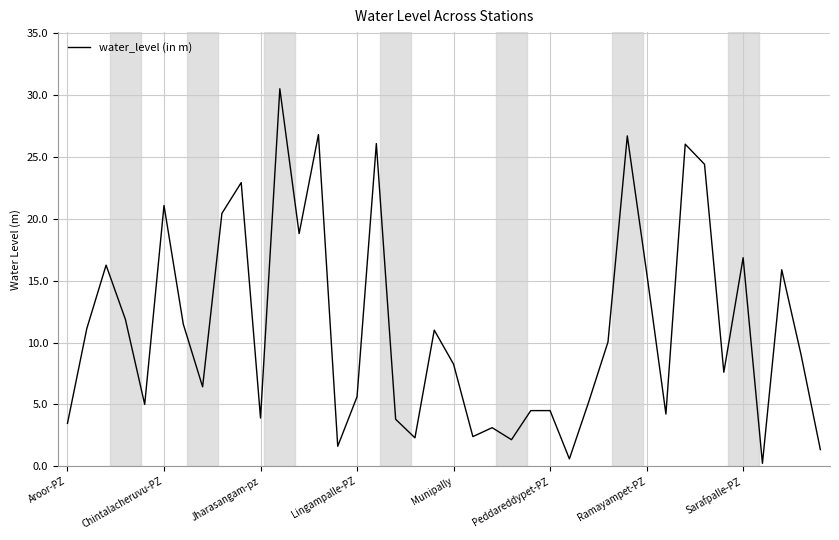

How many lines are shown in the chart?

1